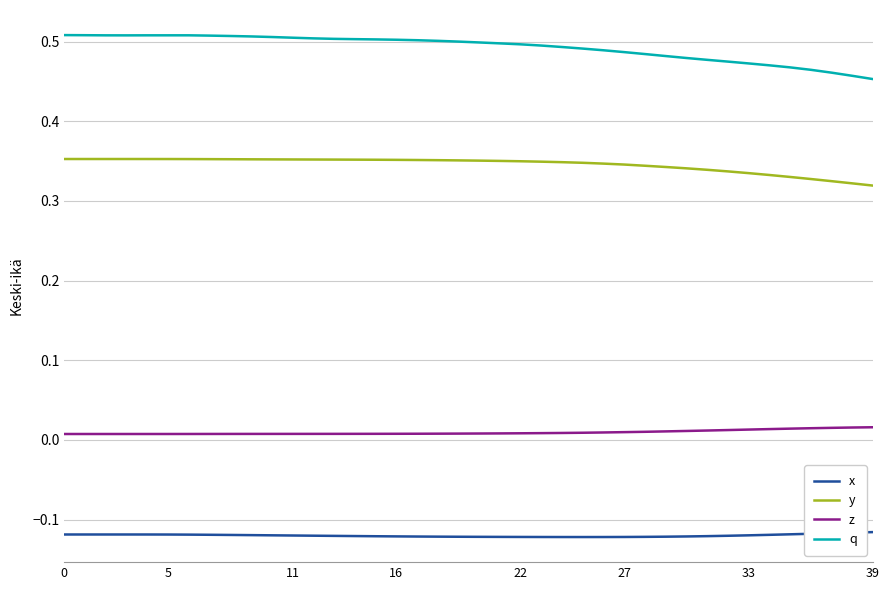

Rank the series by their average value, from highest to lowest.

q, y, z, x